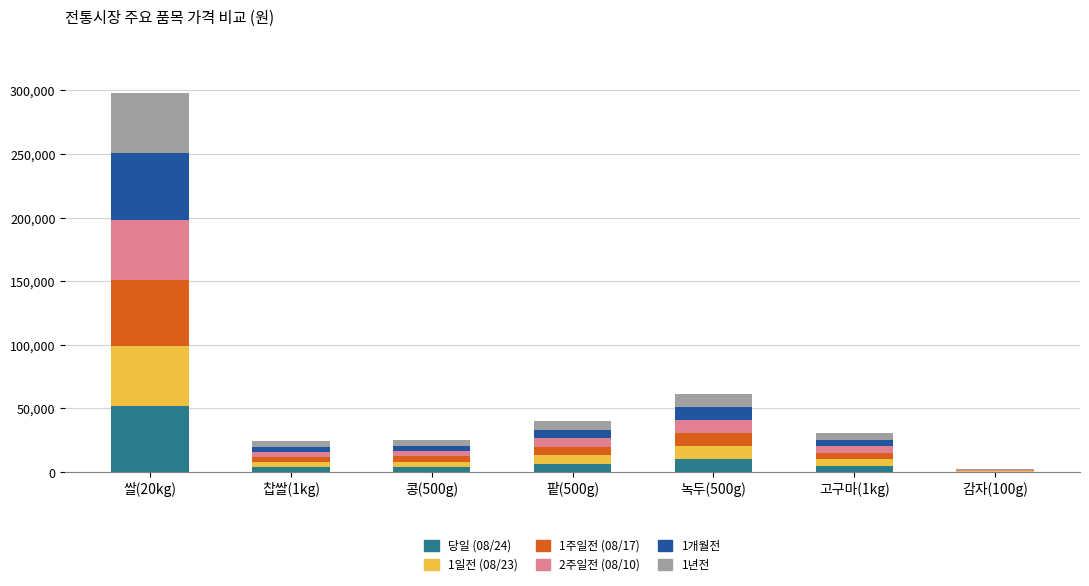

At which category is the sum across all series the highest?

쌀(20kg)